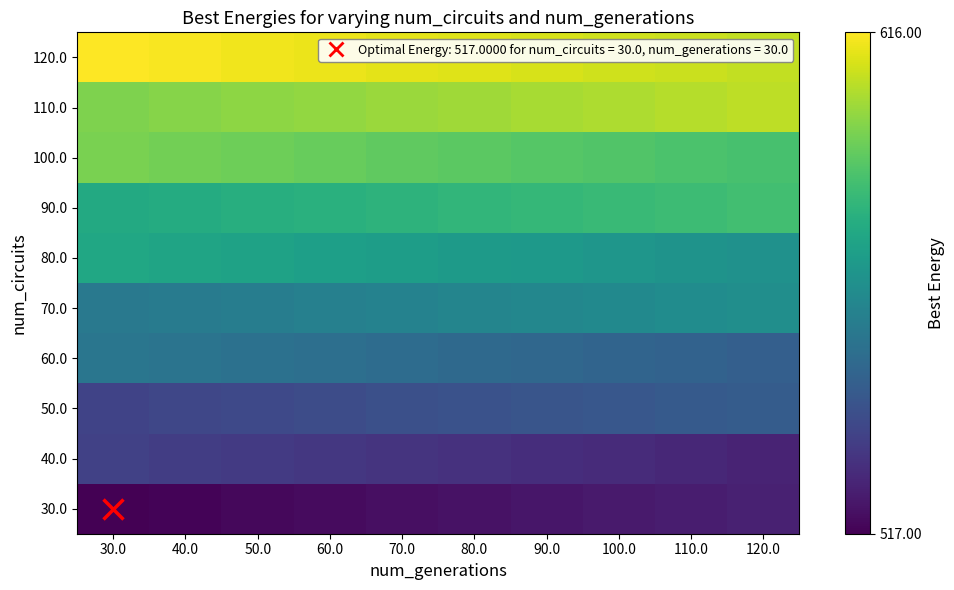

At which category is the sum across all series the highest?

30.0